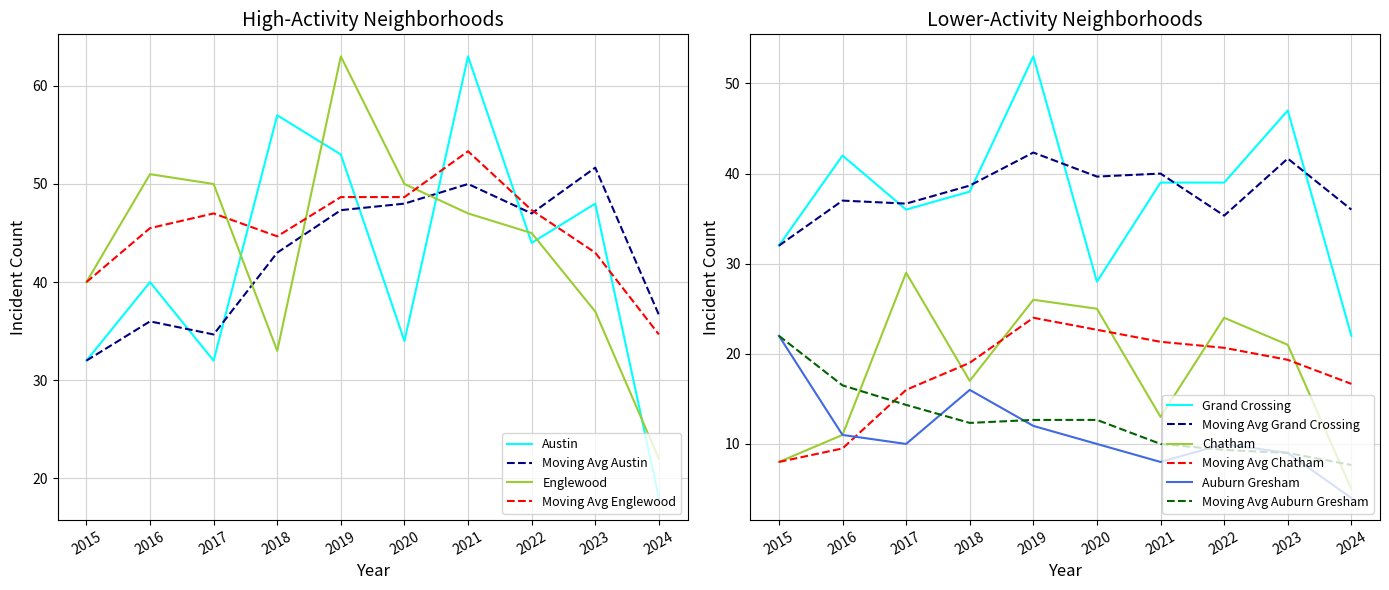

What is the sum of the Englewood values at 2020 and 2017?

100.0